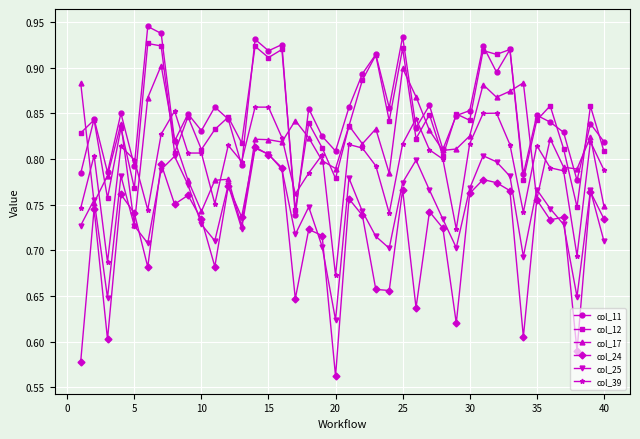

Is this an area chart (filled region under the line)?

No